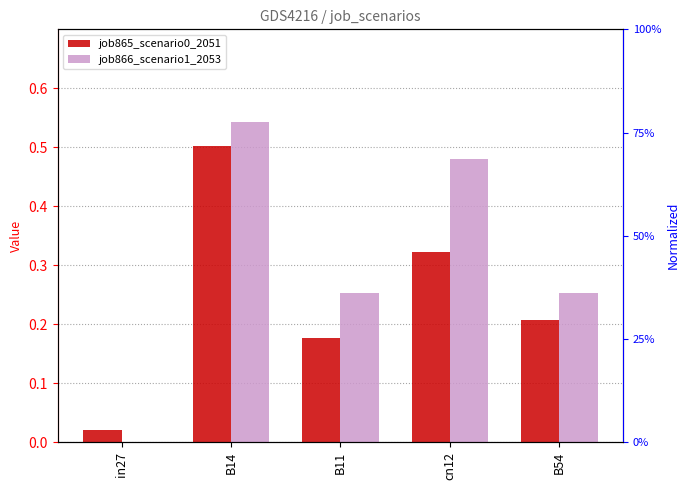

Is it true that job865_scenario0_2051 equals 0.3 at B54?

False